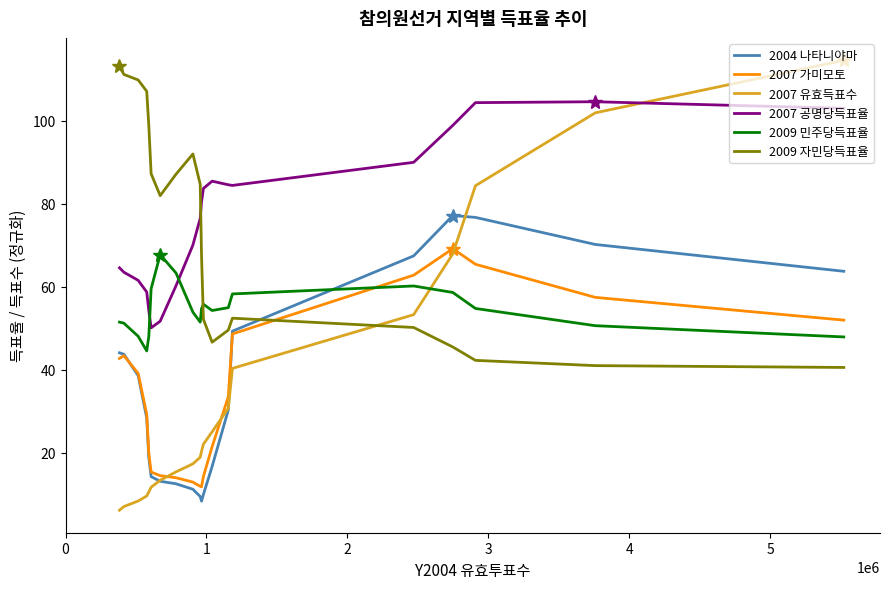

Rank the series by their maximum value, from lowest to highest.

2009 민주당득표율, 2007 가미모토, 2004 나타니야마, 2007 공명당득표율, 2009 자민당득표율, 2007 유효득표수